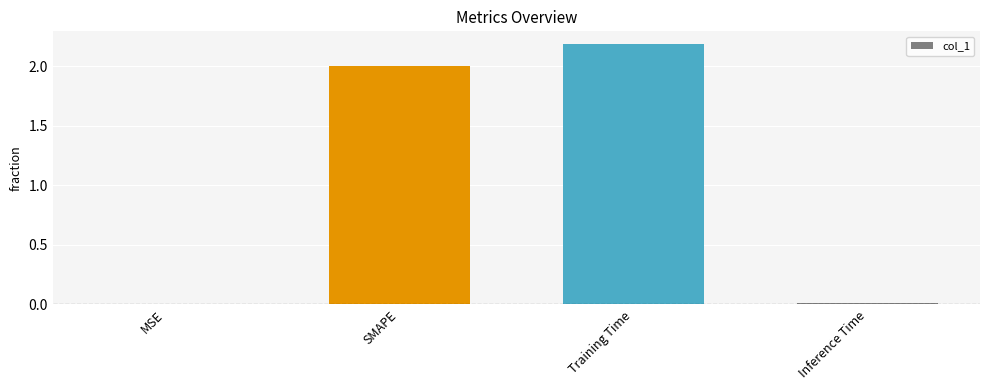

True or false: the data shows 0.6 at SMAPE.

False